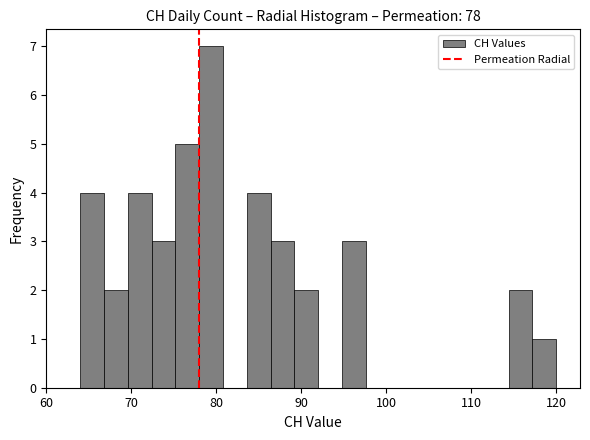

Read against the x-axis, roughly where is the centre of the tallest bar?

79